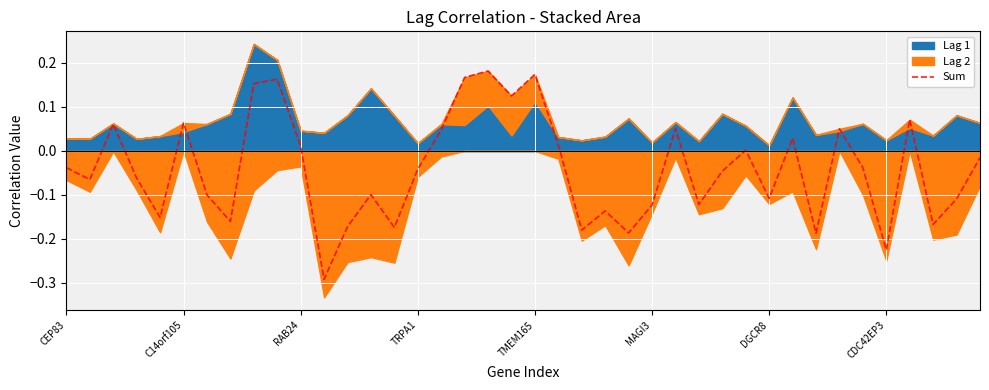

Rank the categories by value from highest to lowest.

18, 20, 17, 9, 8, 19, 36, MAGI3, RAB24, 26, 33, 16, 31, 21, 10, 29, 39, CEP83, 34, 15, 28, TRPA1, C14orf105, 13, DGCR8, 30, 38, 27, 25, 23, TMEM165, CDC42EP3, 37, 12, 14, 22, 24, 32, 35, 11